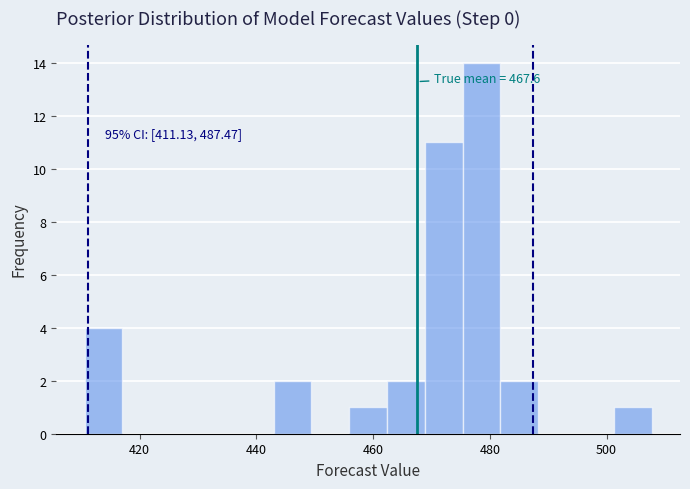

Around what value on the x-axis is the tallest bar? Give the approximate position of its centre, as read against the axis.

478